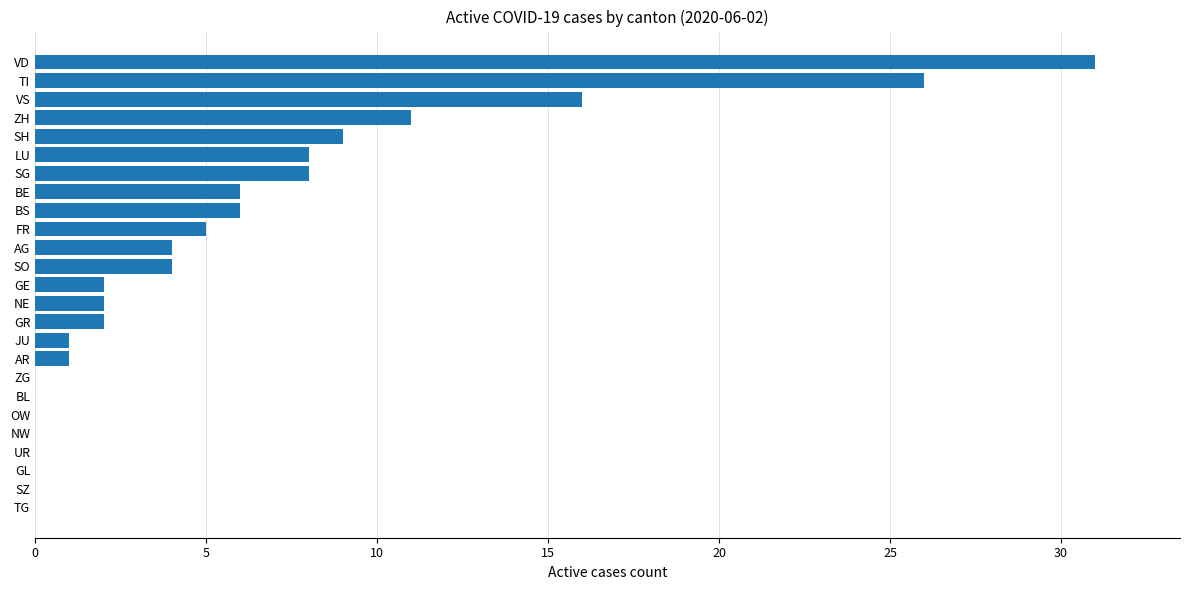

What is the maximum value shown in the chart?

31